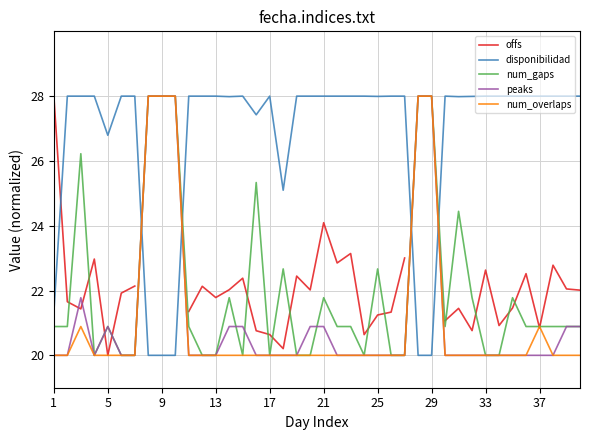

How many distinct data groups are displayed?

5